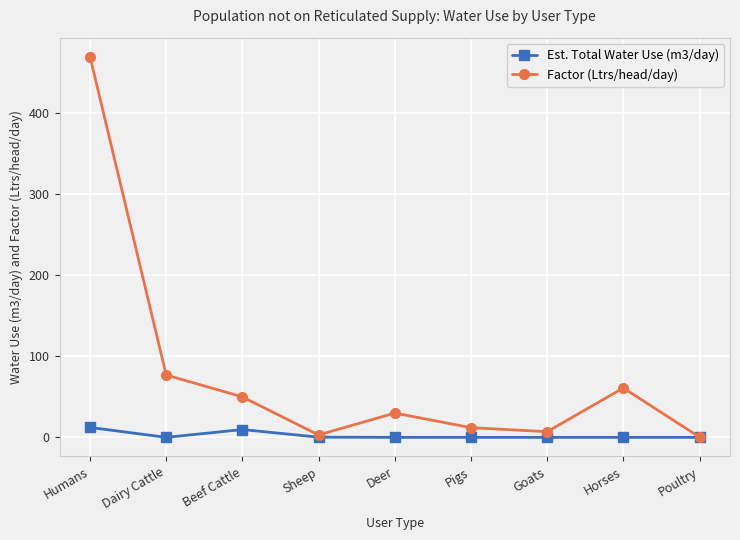

What is the total value across all series at Pigs?

12.0